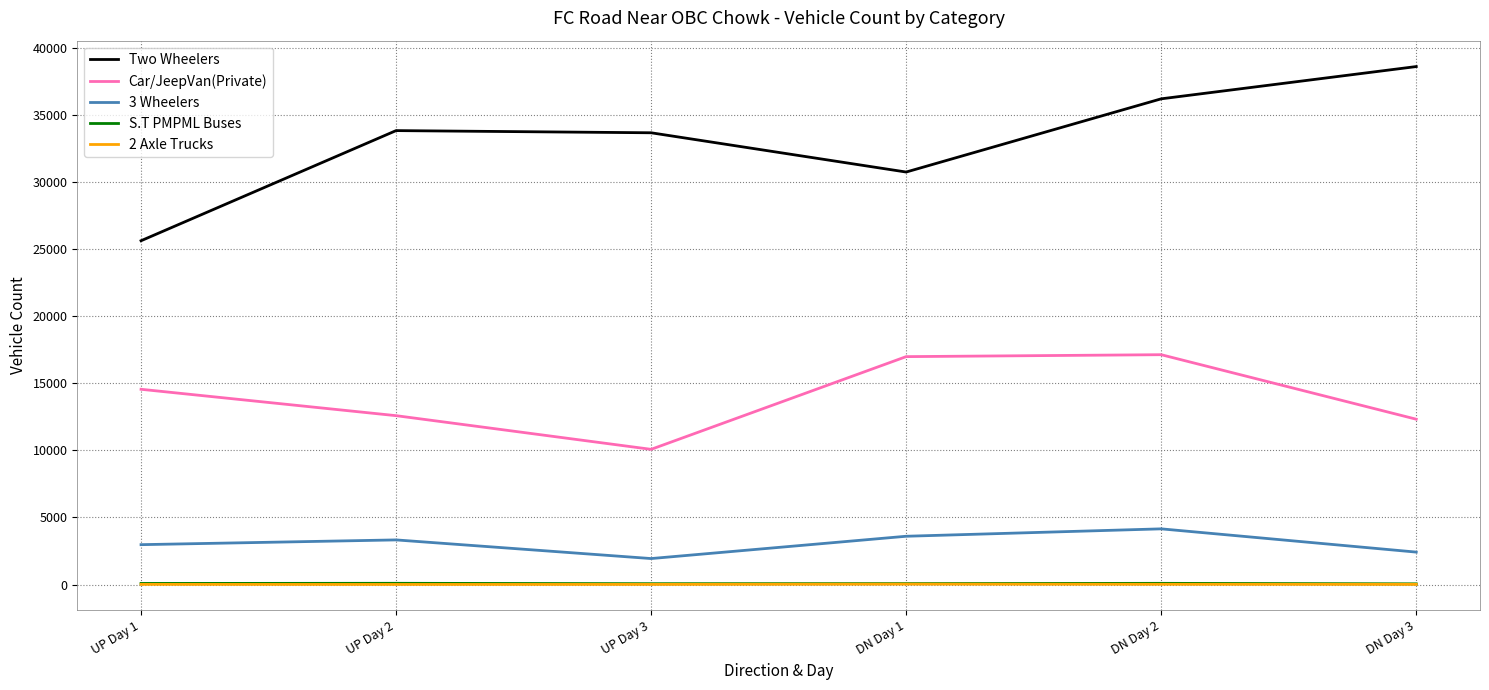

Which series has the largest range (max minus min)?

Two Wheelers